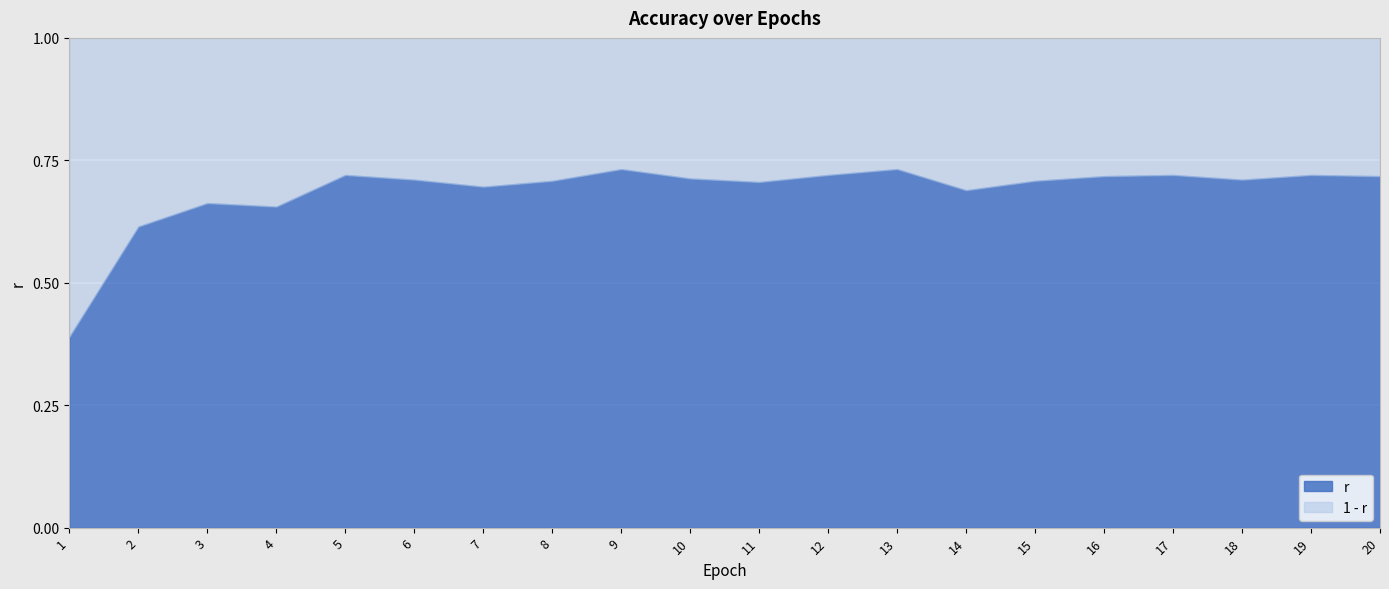

What value does the data have at 20?

0.7